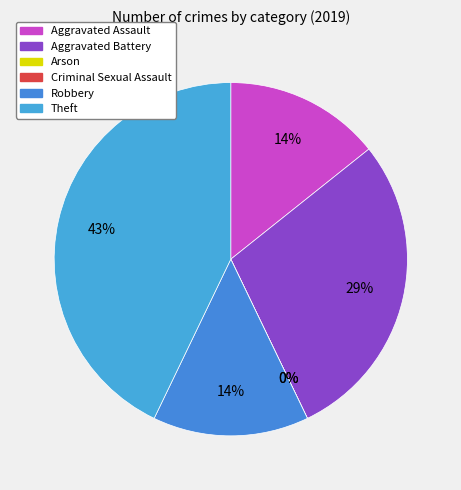

How many segments does this pie chart have?

6